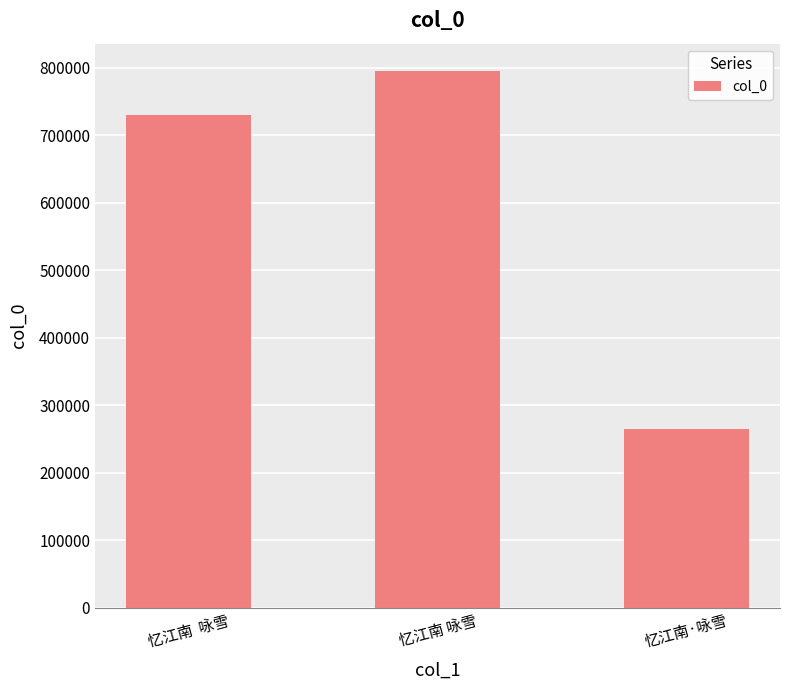

What value does the data have at 忆江南·咏雪, to the nearest 100?

264100